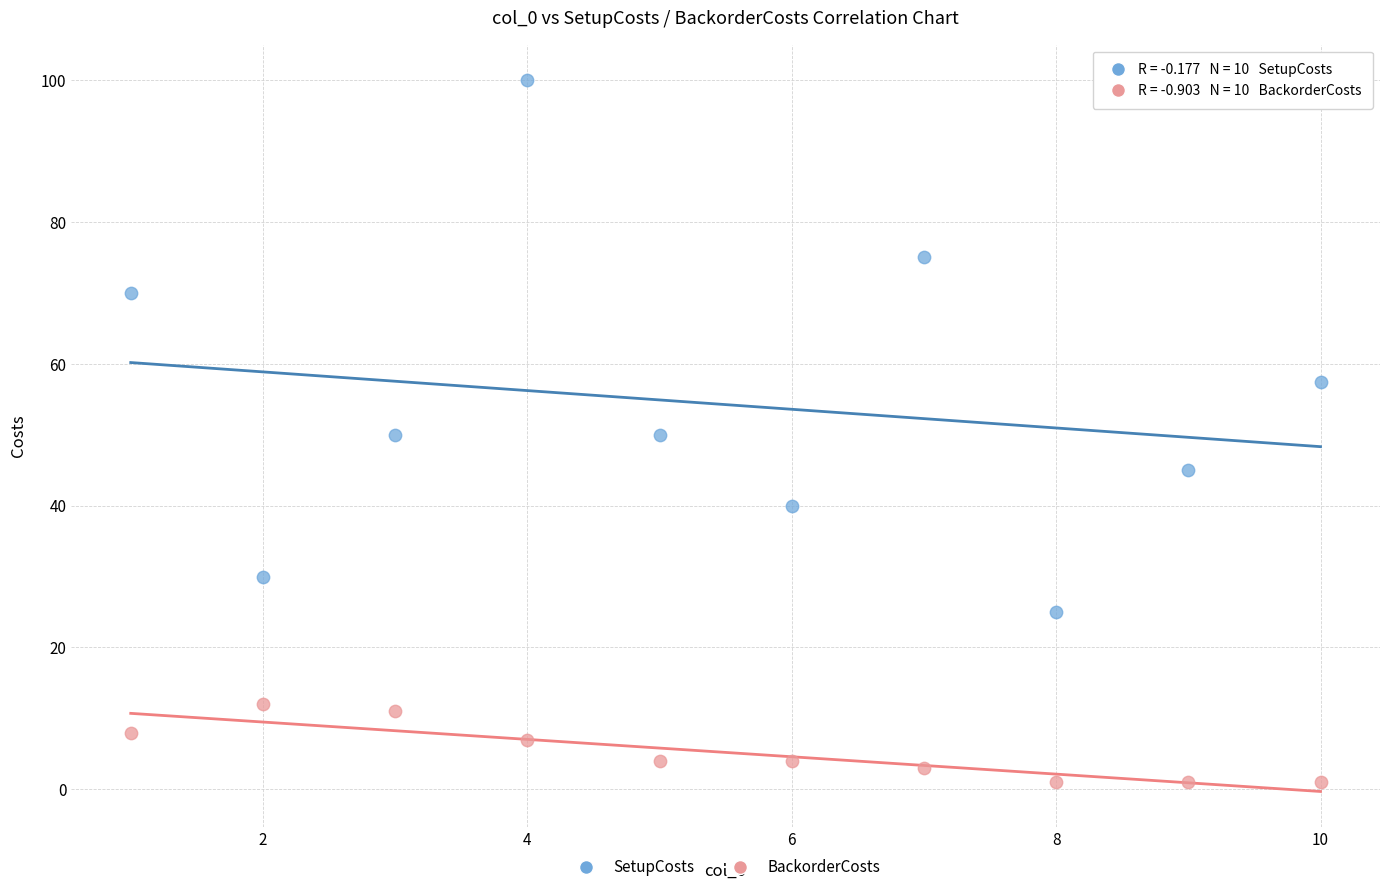

Across all data points, what is the range of Y values (max minus min)?

99.0